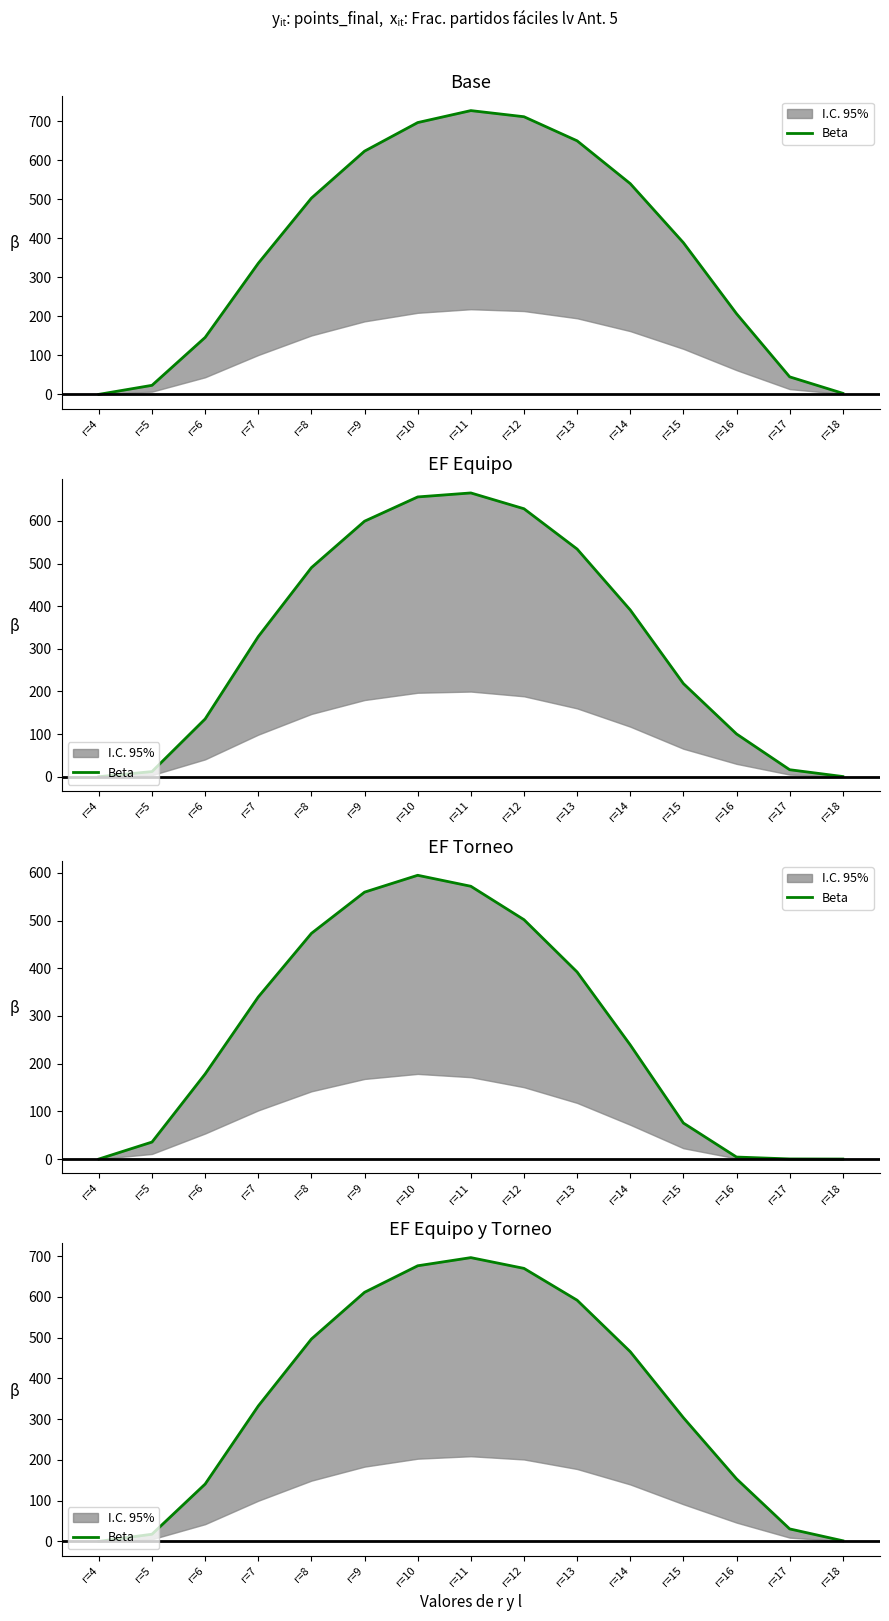

Approximately how many times larger is the value at r=8 compared to r=16?

3.2